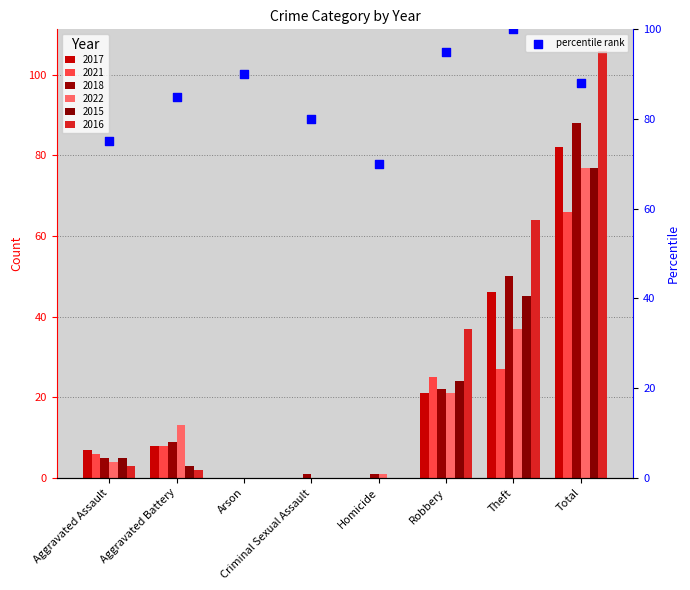

Between Robbery and Arson, which is larger?

Robbery